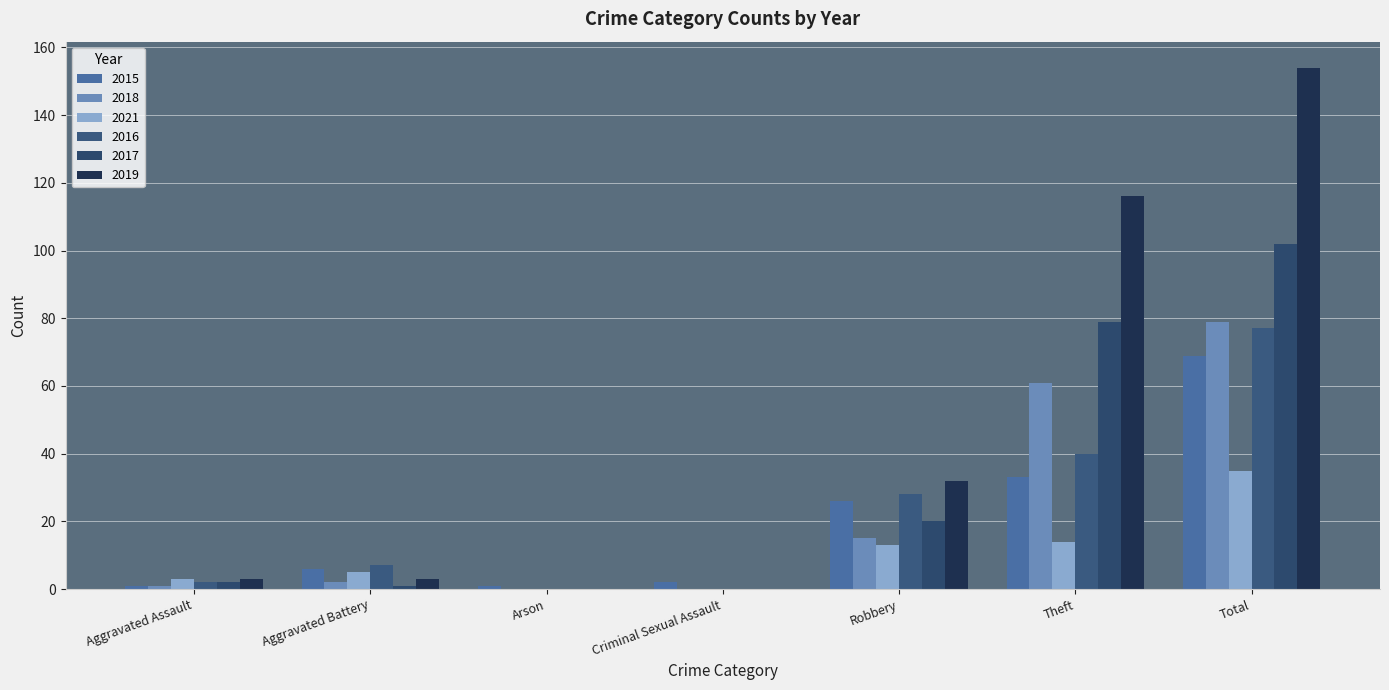

What position from the left is Theft?

6